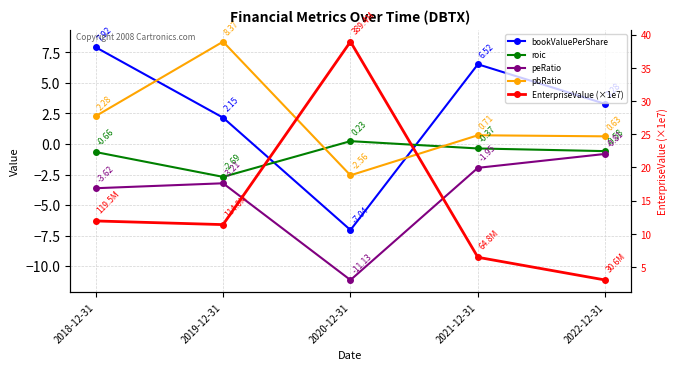

At which category is the sum across all series the highest?

2020-12-31